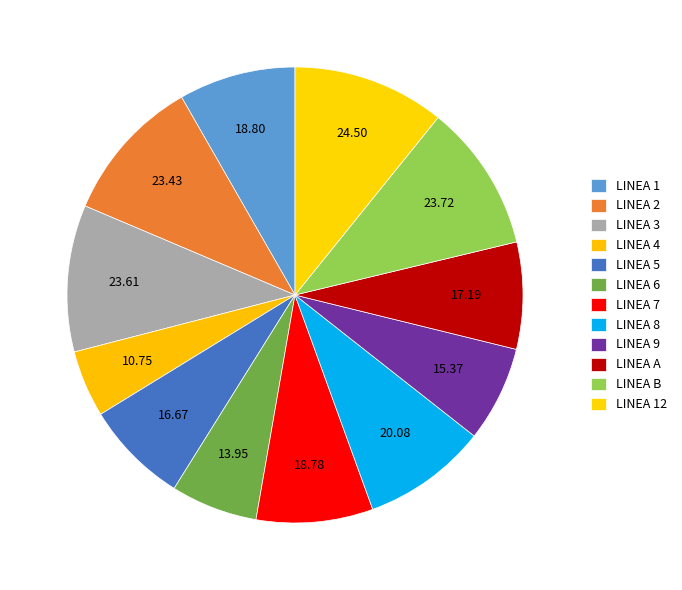

Is it true that LINEA 8 is 15% of the pie?

False